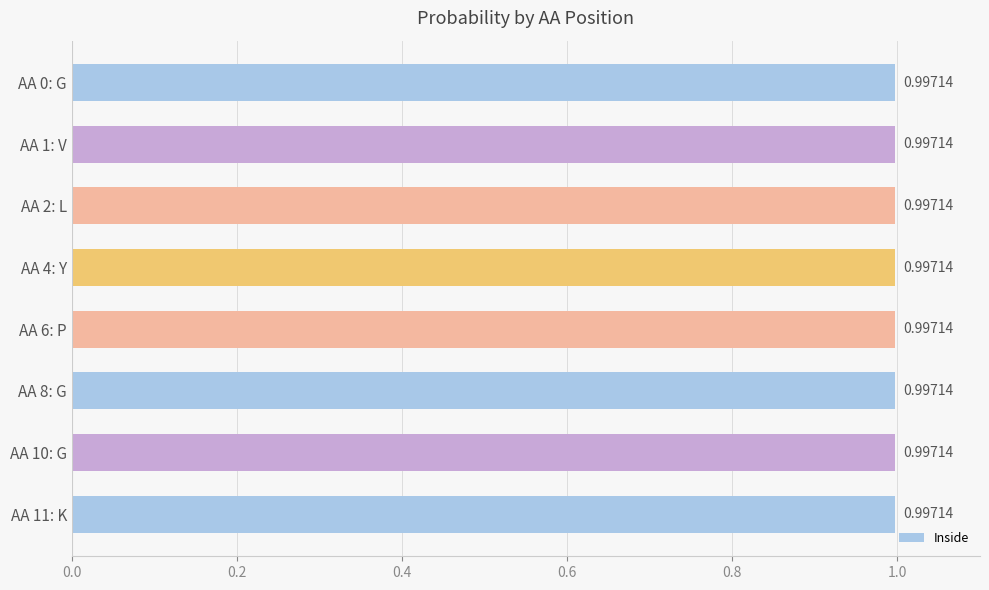

What is the label of the 11th bar from the left?

G